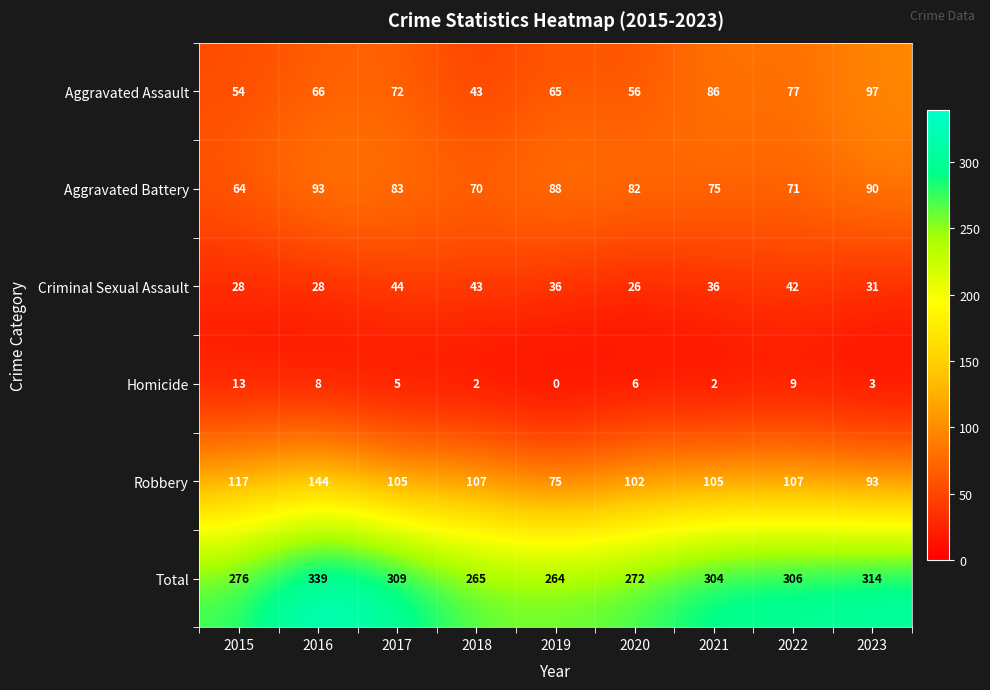

Which series has the widest spread of values?

Total